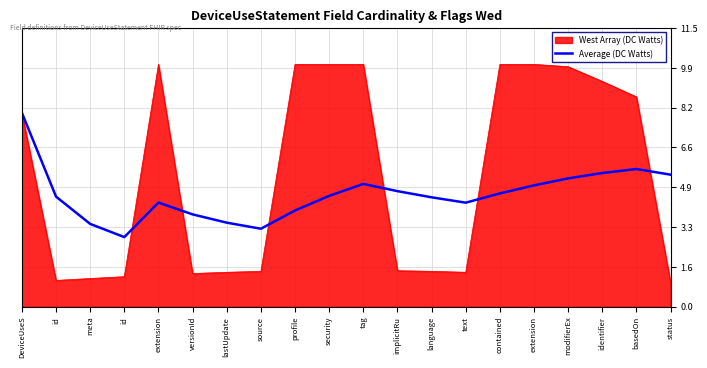

What is the minimum value shown in the chart?

1.0